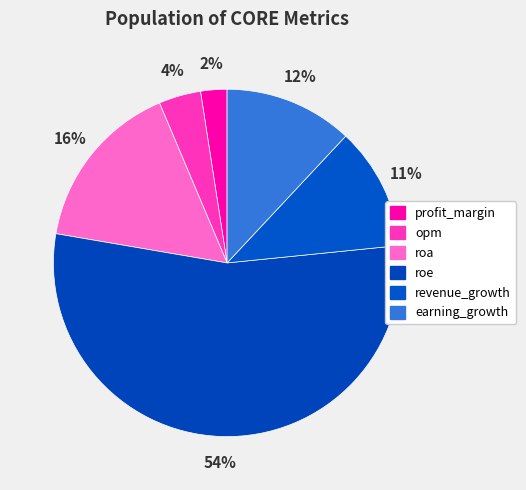

The roe slice represents 54% of the pie. True or false?

True